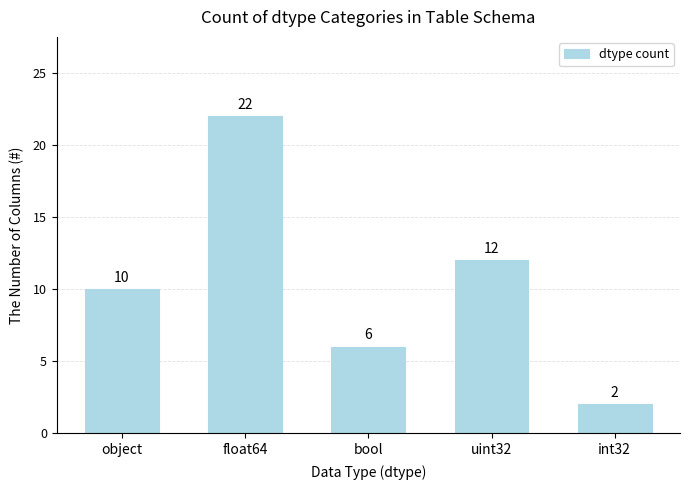

Which has a higher value, bool or object?

object